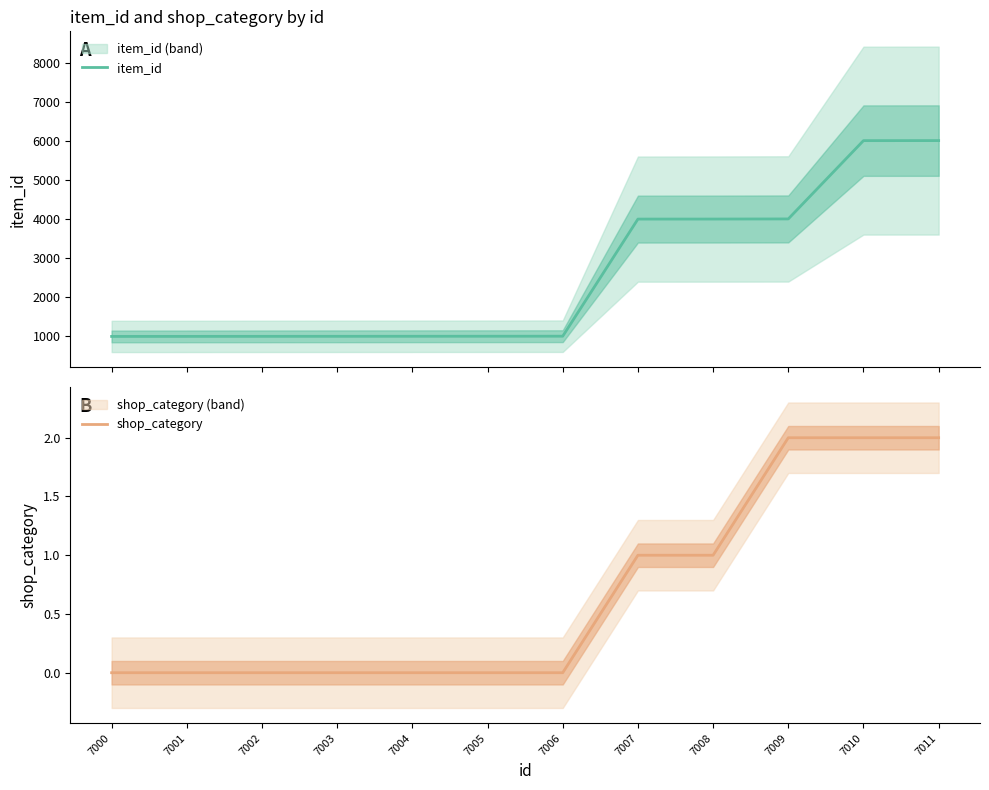

How many lines are shown in the chart?

2